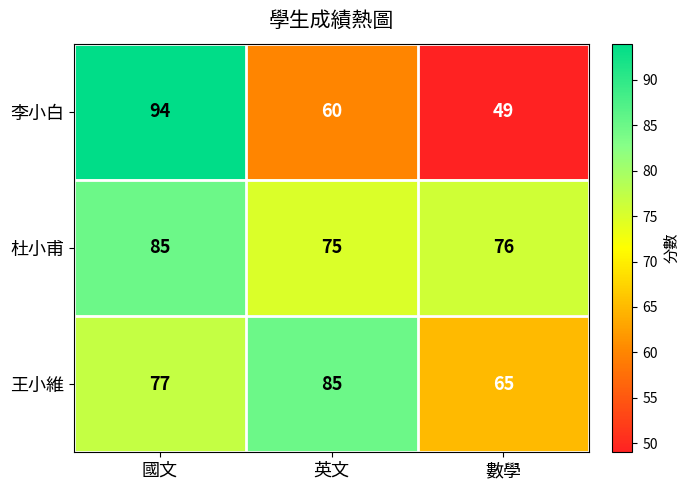

Which label corresponds to the smallest value in the chart?

數學